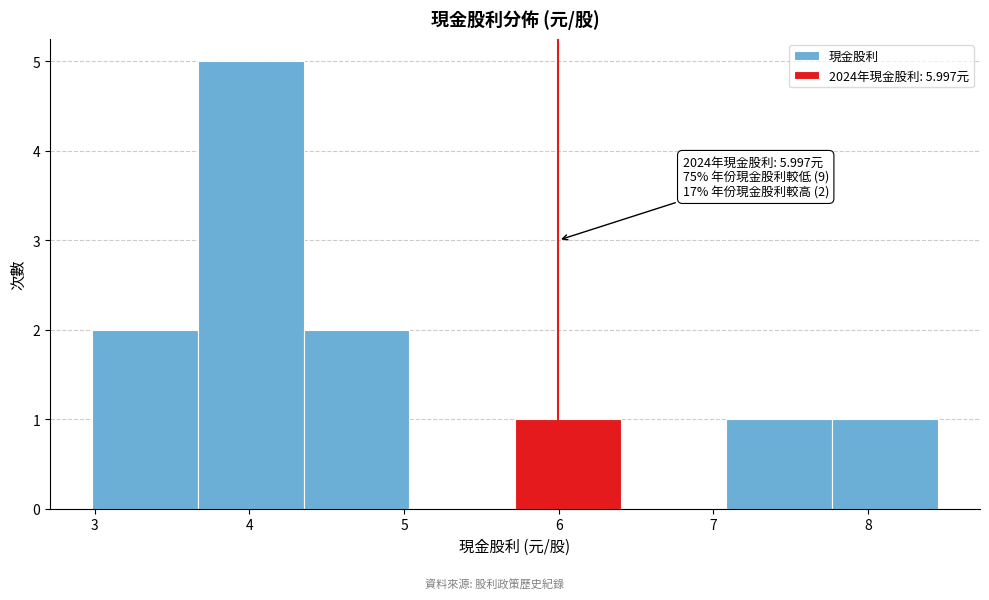

Which range on the x-axis has the tallest bar?

3.7 to 4.4